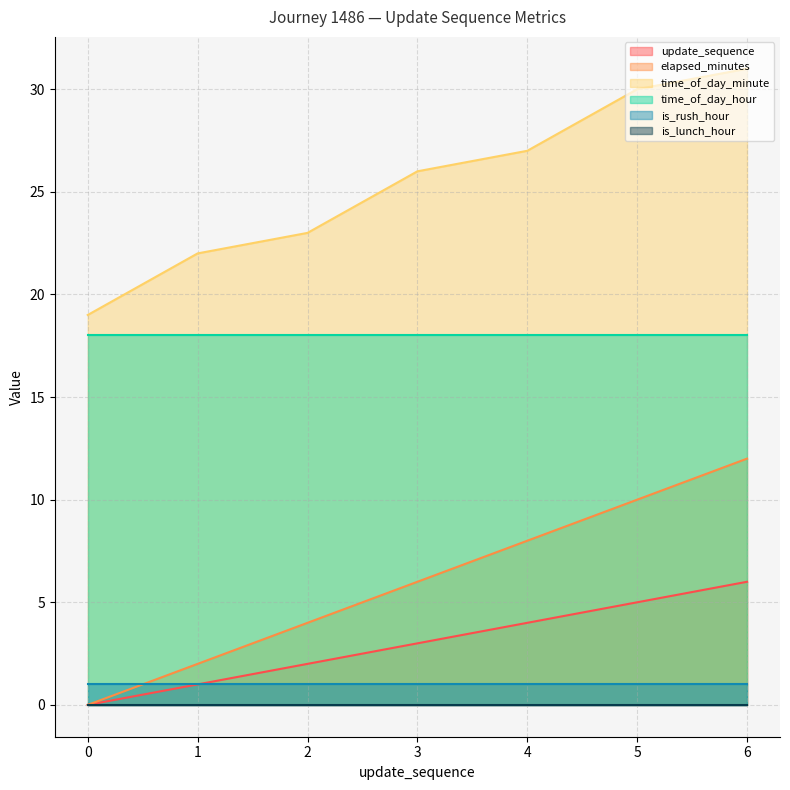

What is the difference between the highest and lowest values at 0?

19